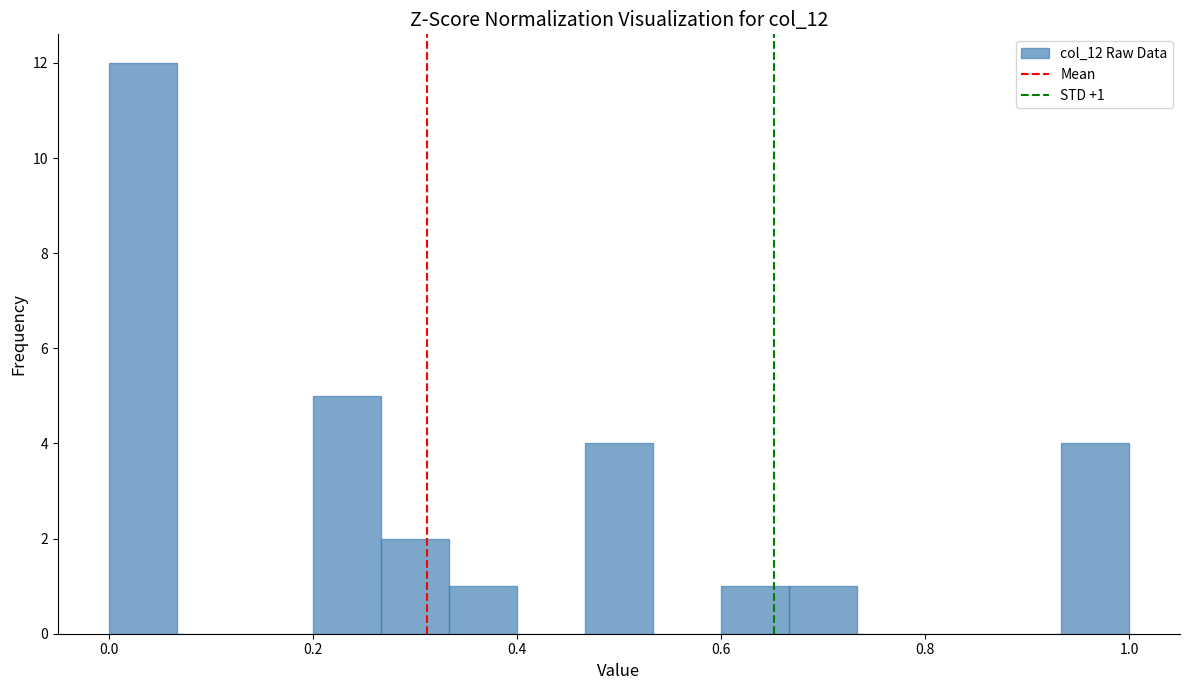

Around what value on the x-axis is the tallest bar? Give the approximate position of its centre, as read against the axis.

0.04